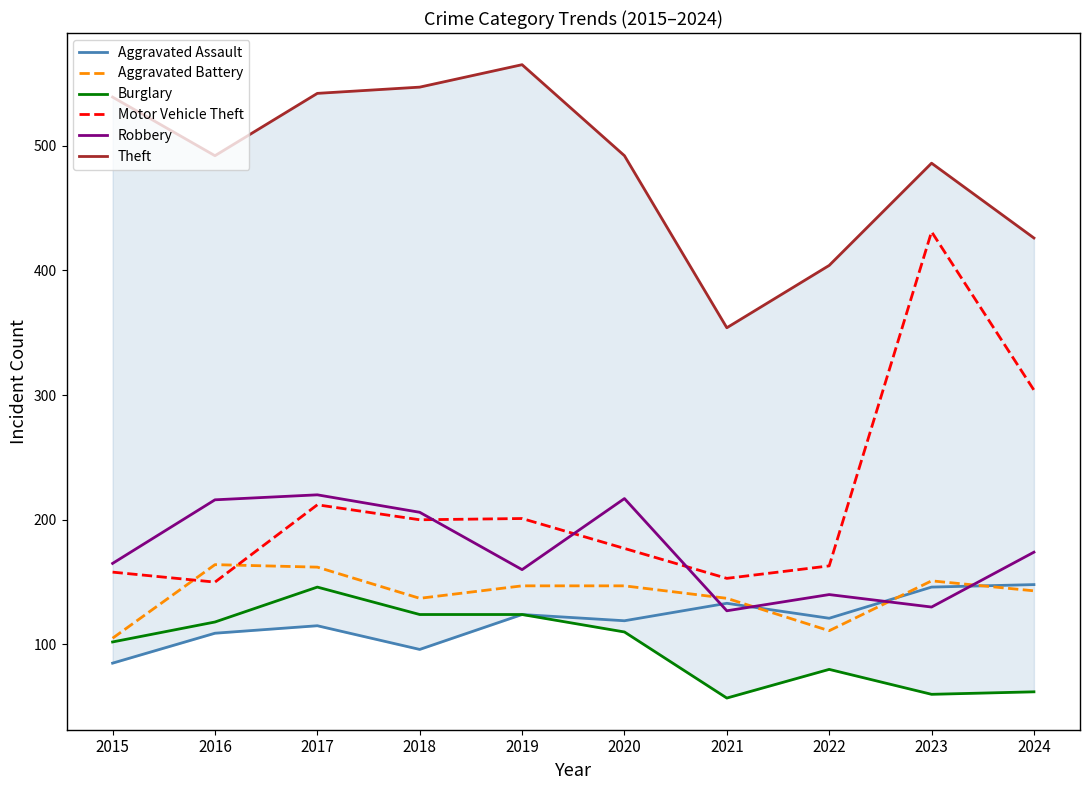

How many interior local valleys does the Motor Vehicle Theft series have?

3